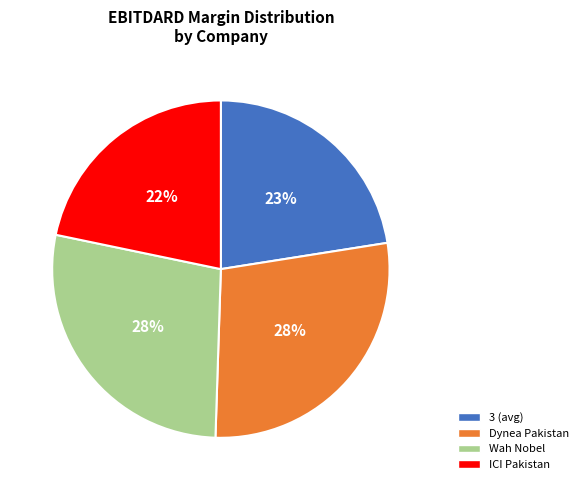

To the nearest percent, what is the average slice percentage?

25%